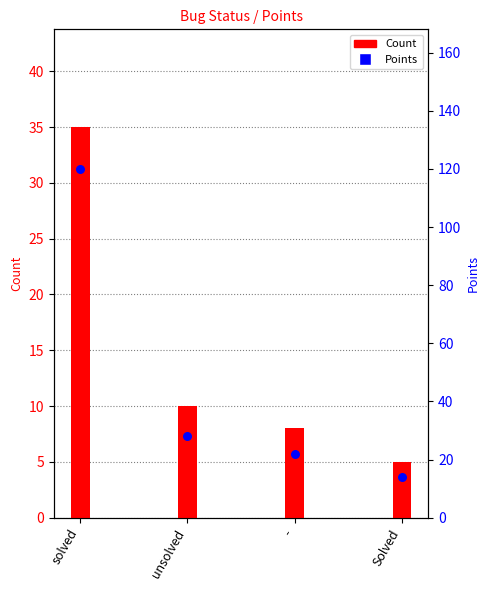

Which series has the largest total across all categories?

Points